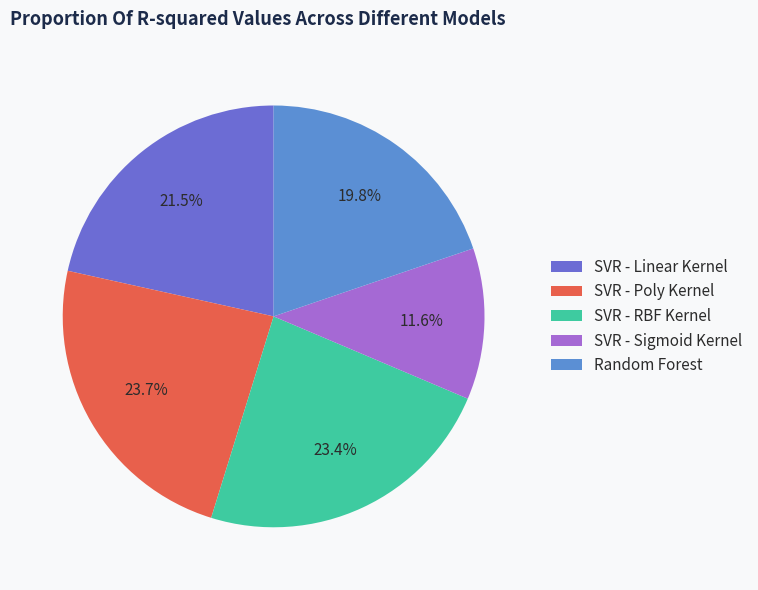

Which category has the smallest portion of the pie?

SVR - Sigmoid Kernel